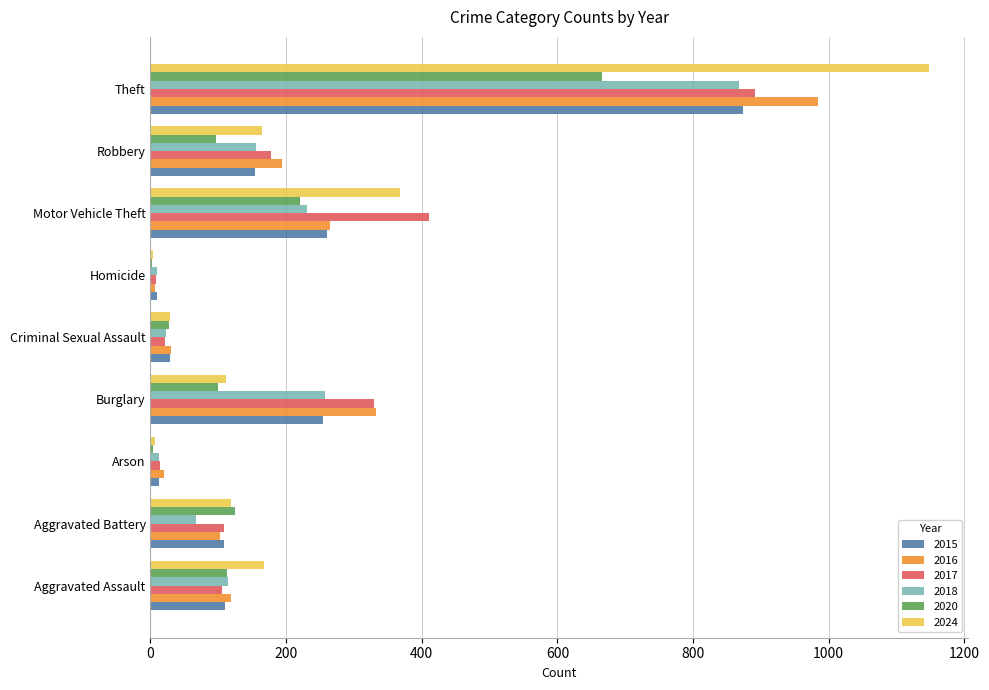

What is the sum of all 2024 values?

2117